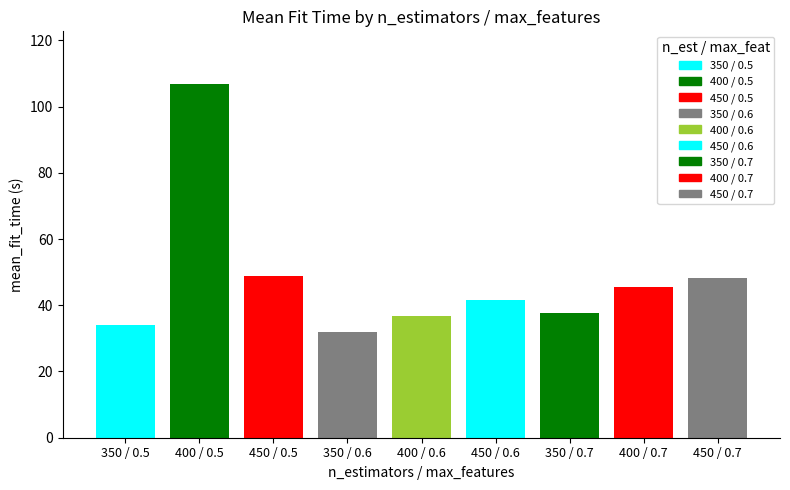

Count the number of values greater than 41.

5